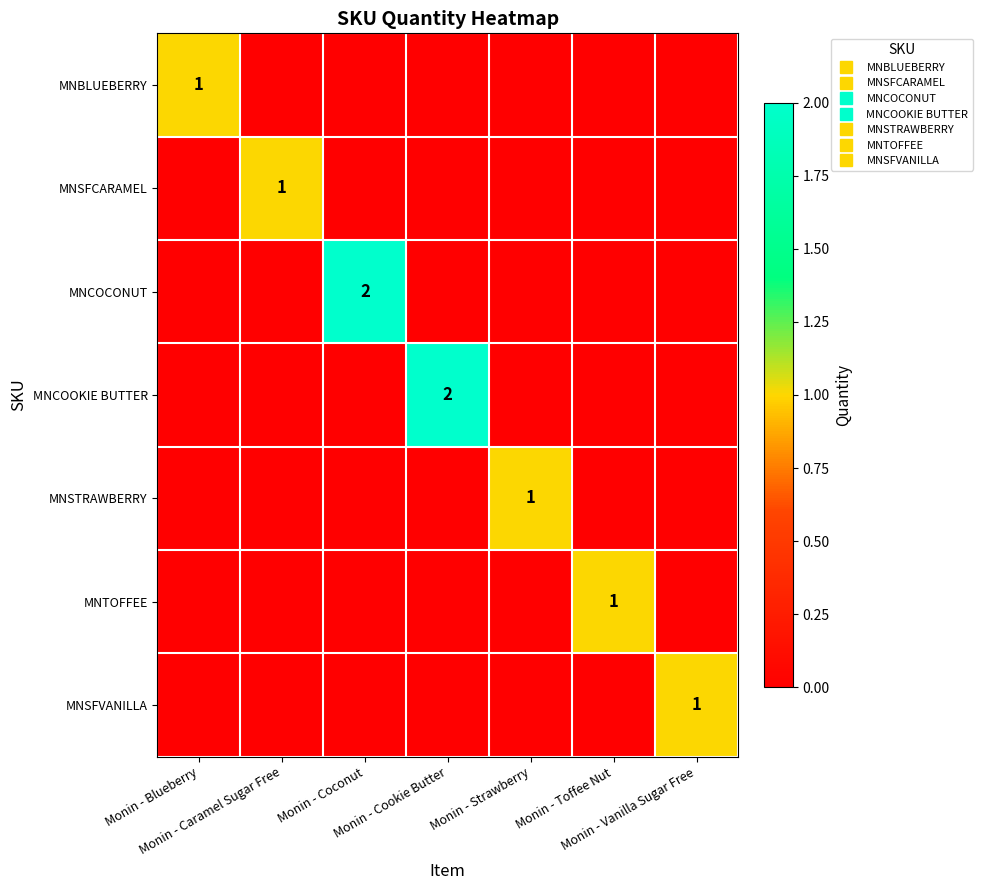

Is it true that MNBLUEBERRY equals 0 at Monin - Coconut?

True